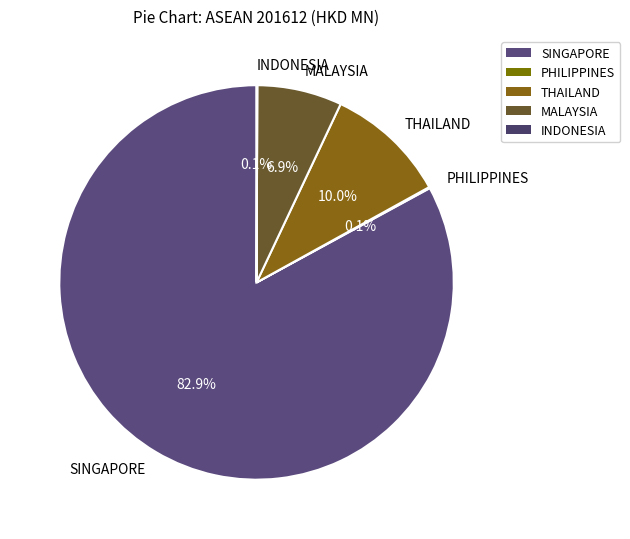

To the nearest percent, what is the difference between the THAILAND and SINGAPORE slice percentages?

73%